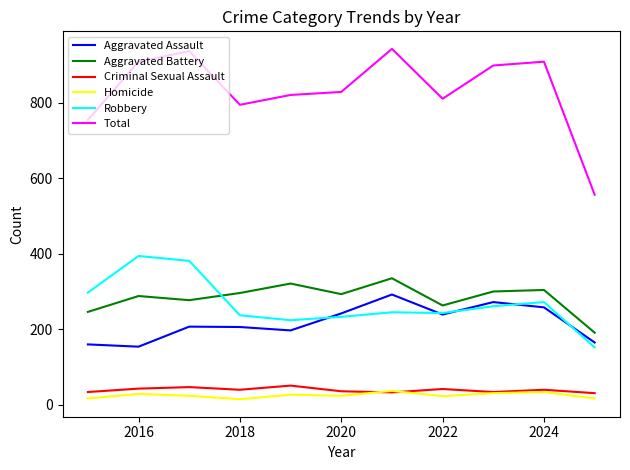

True or false: Homicide and Aggravated Battery cross at least once.

False